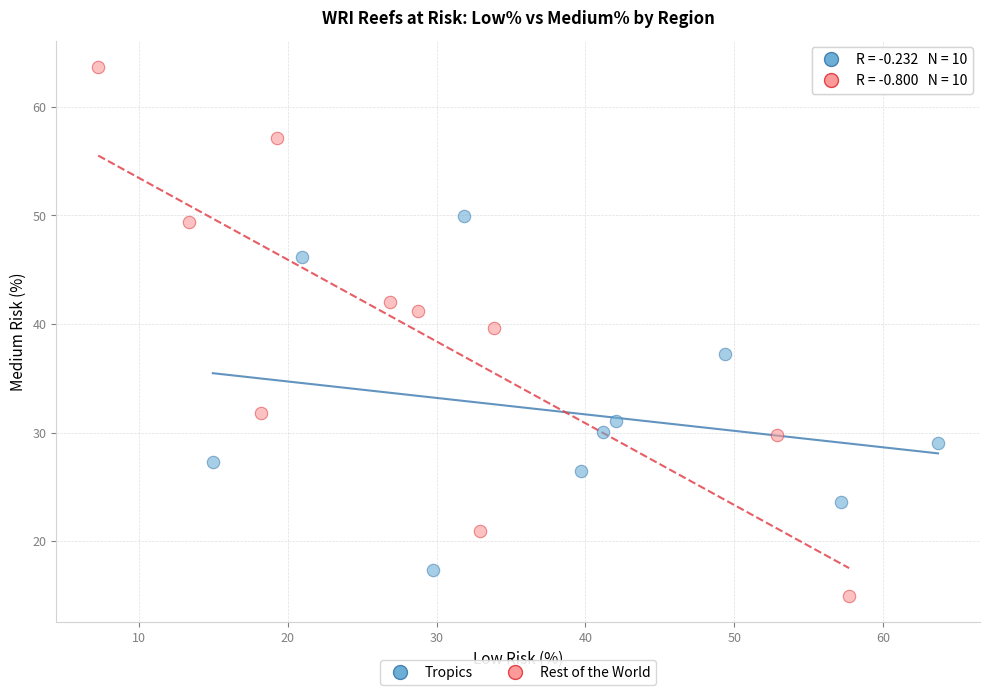

Which series has the widest spread of Y values?

Rest of the World